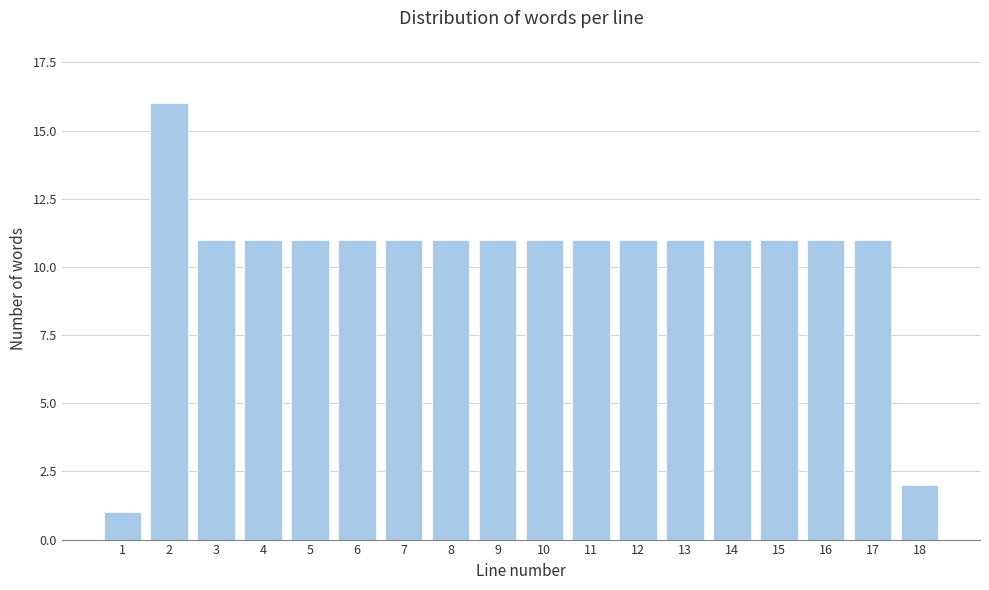

Reading left to right, what are all the values shown in this chart?

1	16	11	11	11	11	11	11	11	11	11	11	11	11	11	11	11	2